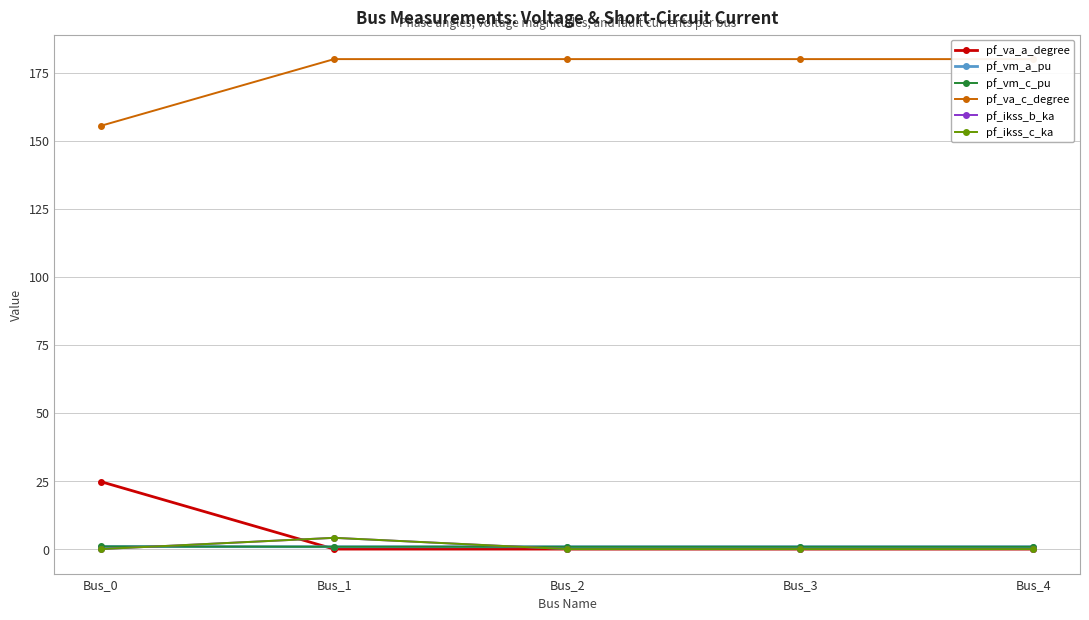

After their last crossing, which series has the higher values: pf_ikss_c_ka or pf_va_a_degree?

pf_va_a_degree